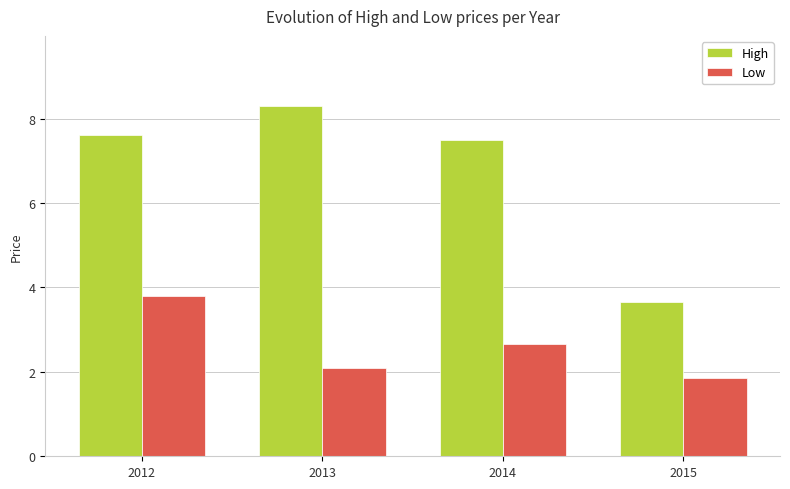

Where does the Low series first go above 2?

2012